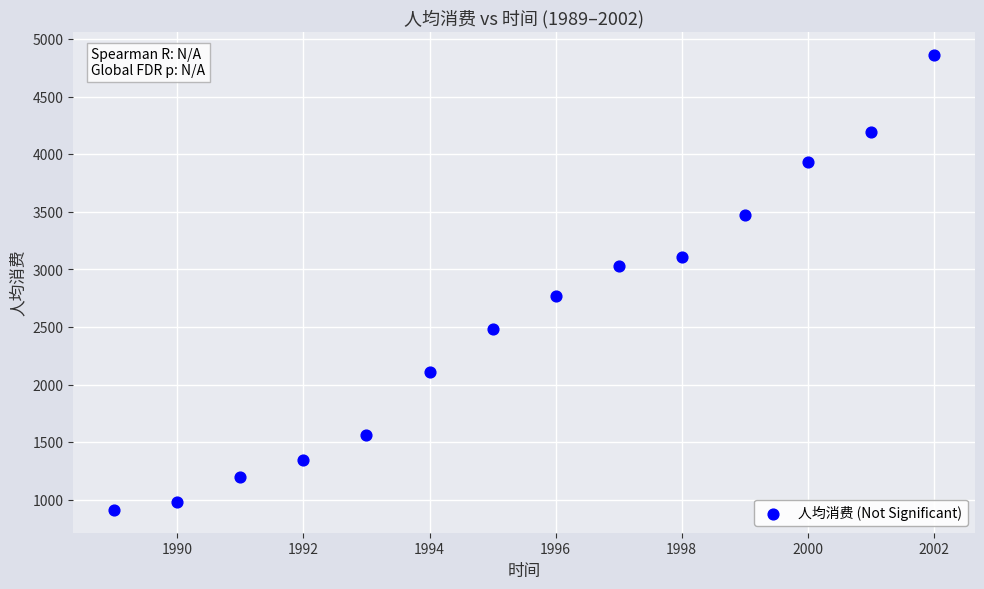

What is the range of Y values (max minus min)?

3947